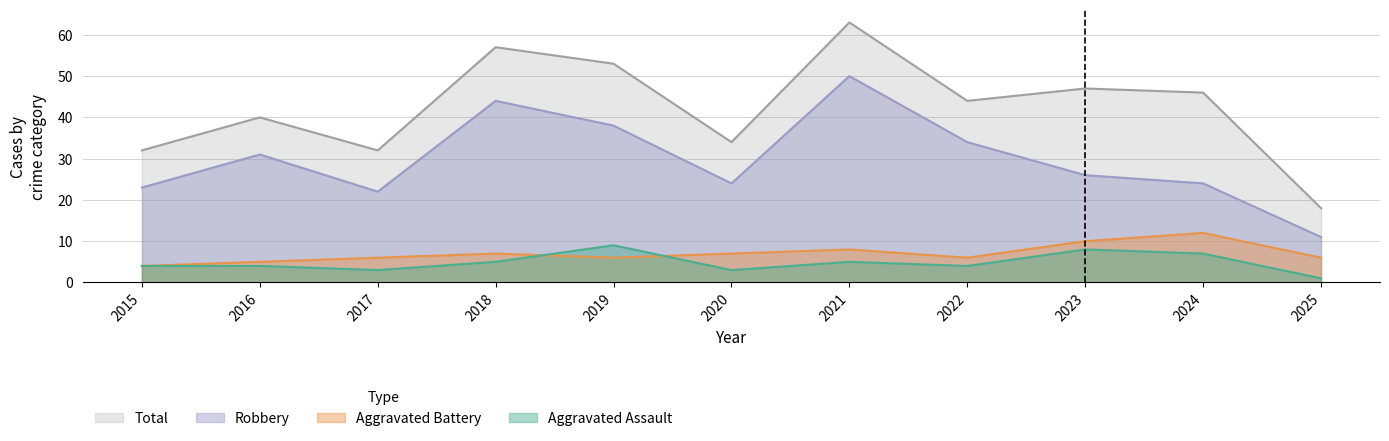

What is the approximate value of Total at 2025, to the nearest 5?

20